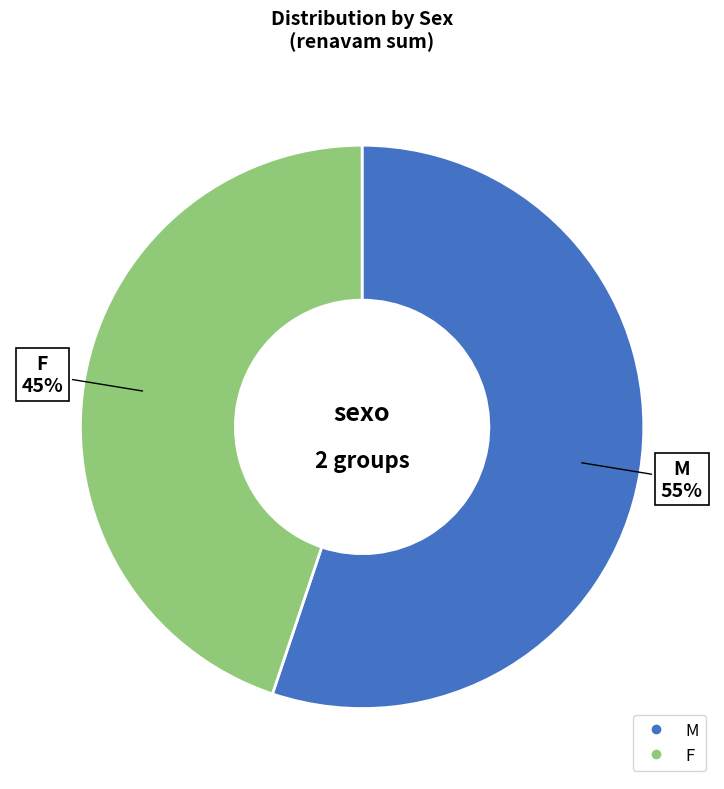

To the nearest percent, what portion does M represent?

55%